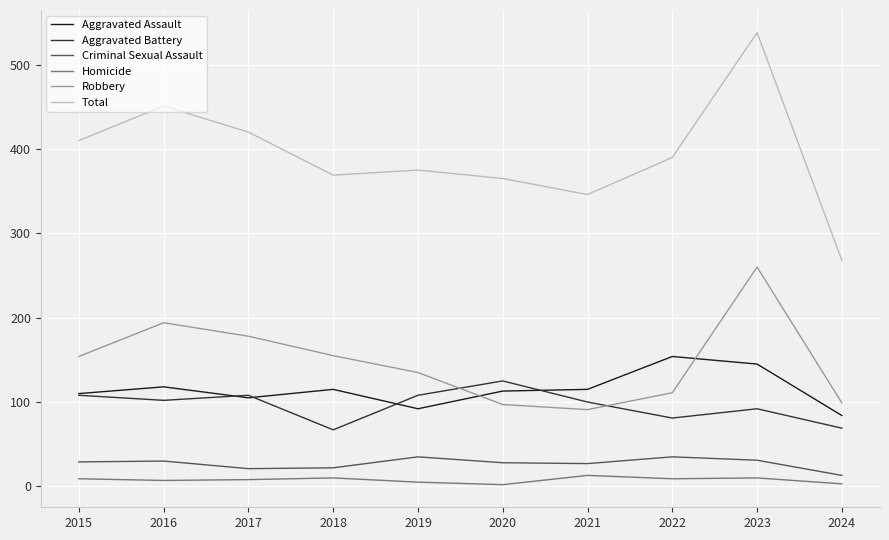

How many categories are shown in the chart?

10